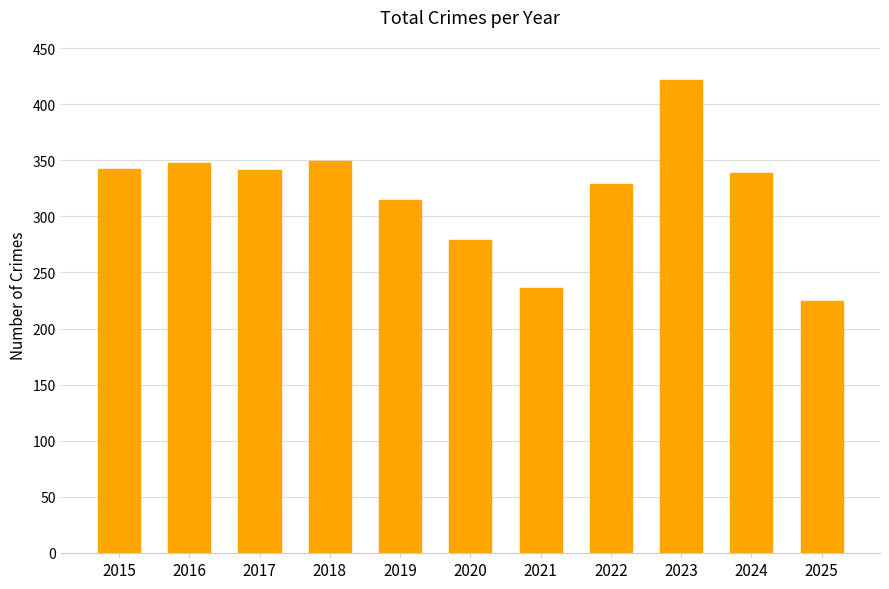

Where does the data first go above 339?

2015